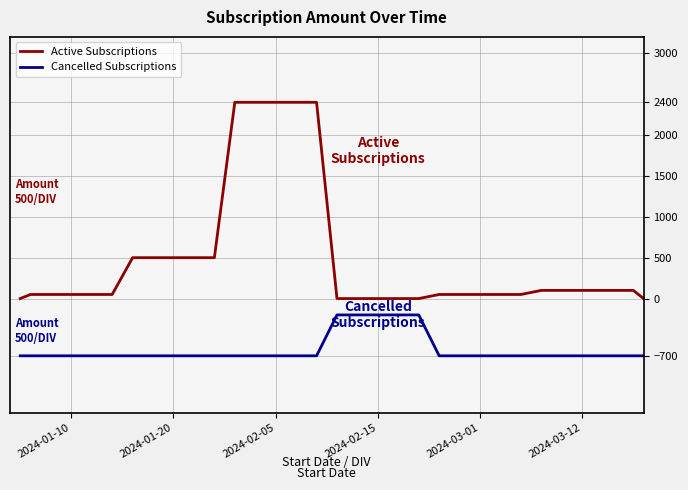

True or false: Active Subscriptions and Cancelled Subscriptions intersect in this chart.

False